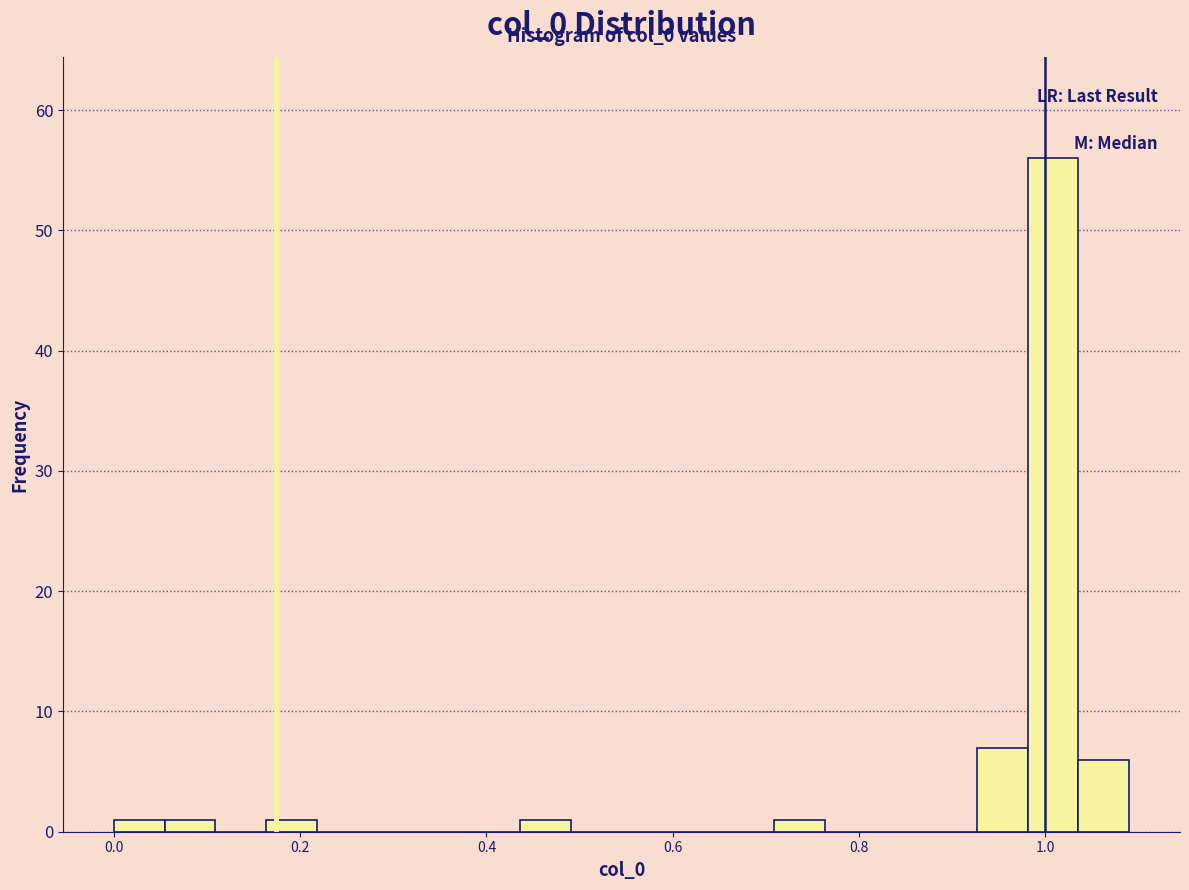

Read against the x-axis, roughly where is the centre of the tallest bar?

1.00